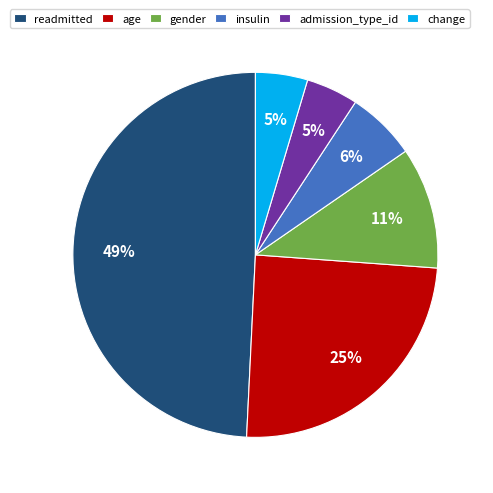

How many slices are in this pie chart?

6